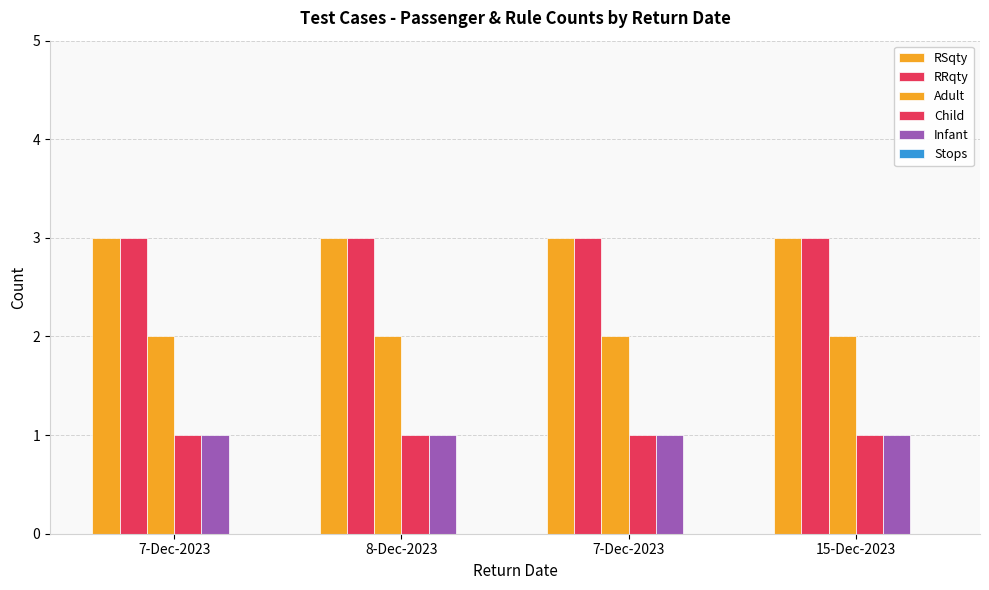

What is the sum of all Child values?

4